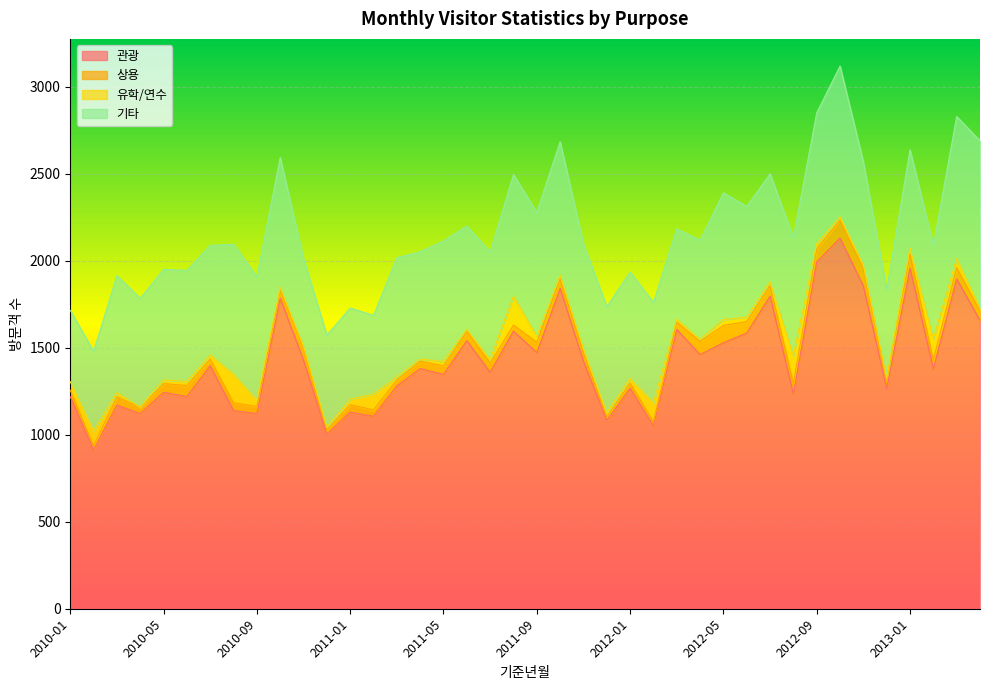

True or false: 관광 and 기타 intersect in this chart.

False